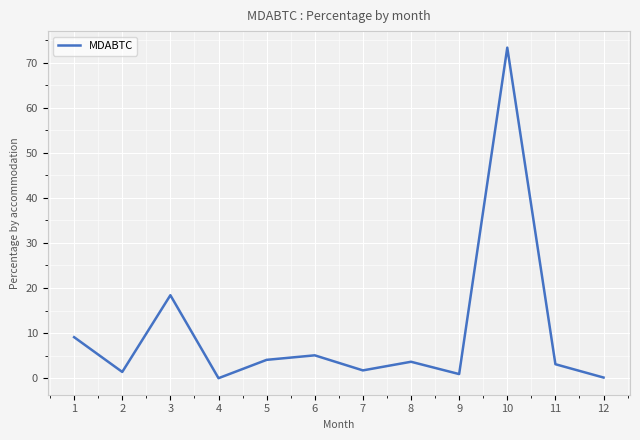

What is the change in value from 4 to 6?

+5.1